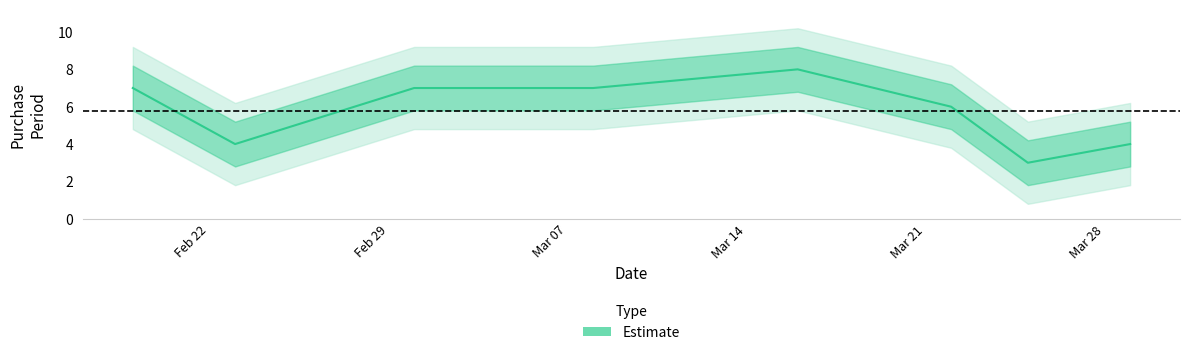

List the labels in order of value, largest first.

2016-03-16, 2016-02-19, 2016-03-01, 2016-03-08, 2016-03-22, 2016-02-23, 2016-03-29, 2016-03-25